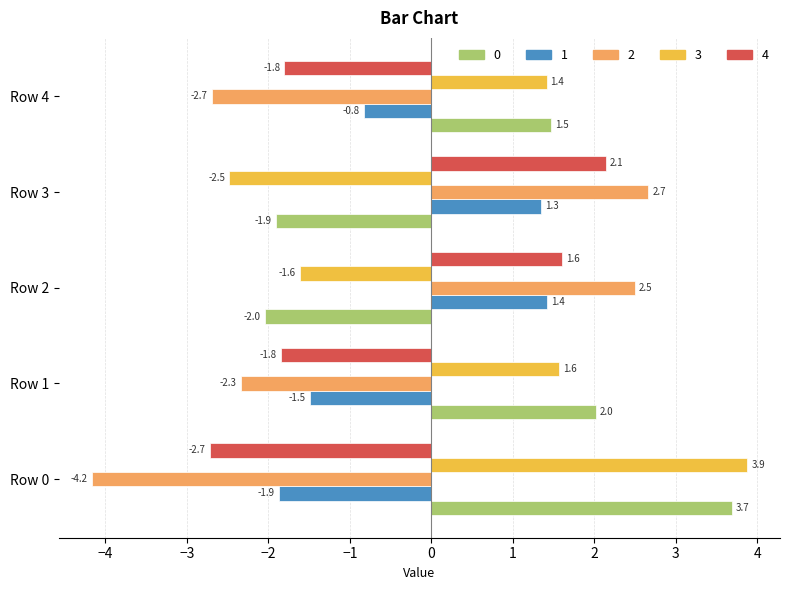

Is the value of 1 at Row 3 greater than the value of 4 at Row 0?

Yes